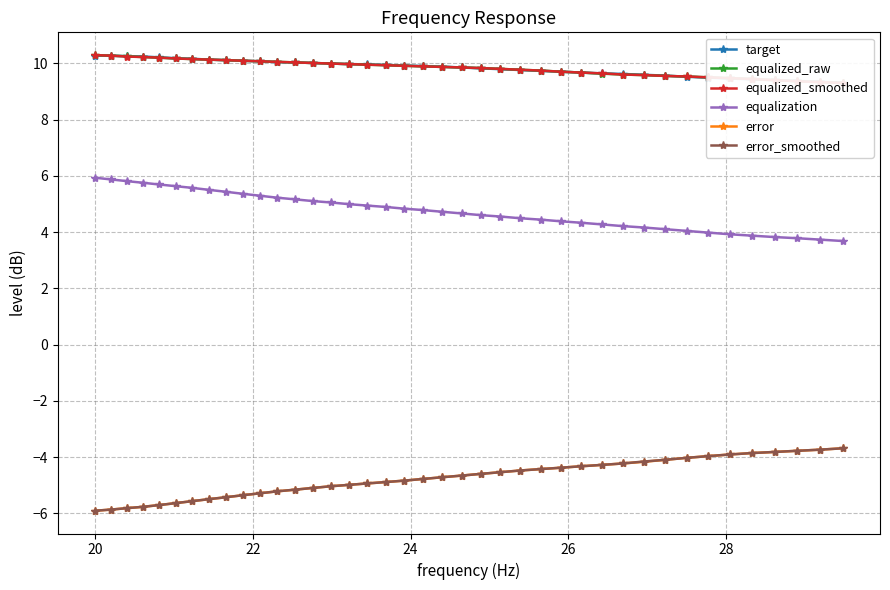

True or false: equalization and equalized_smoothed cross at least once.

False